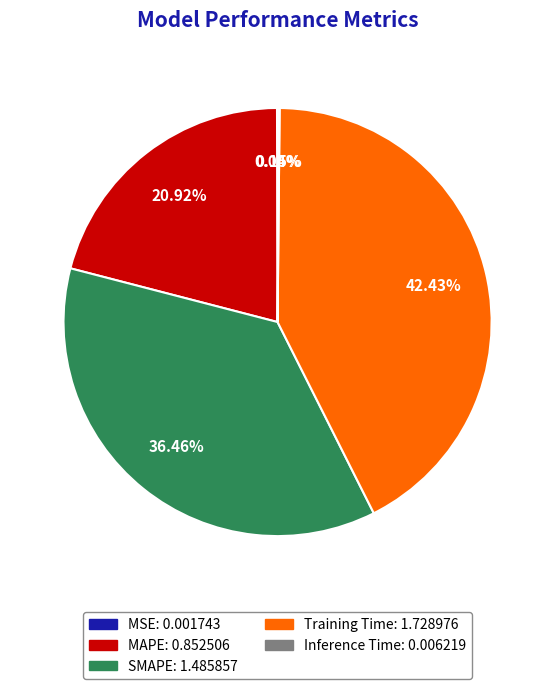

Combined, do MAPE and SMAPE account for over 50%?

Yes